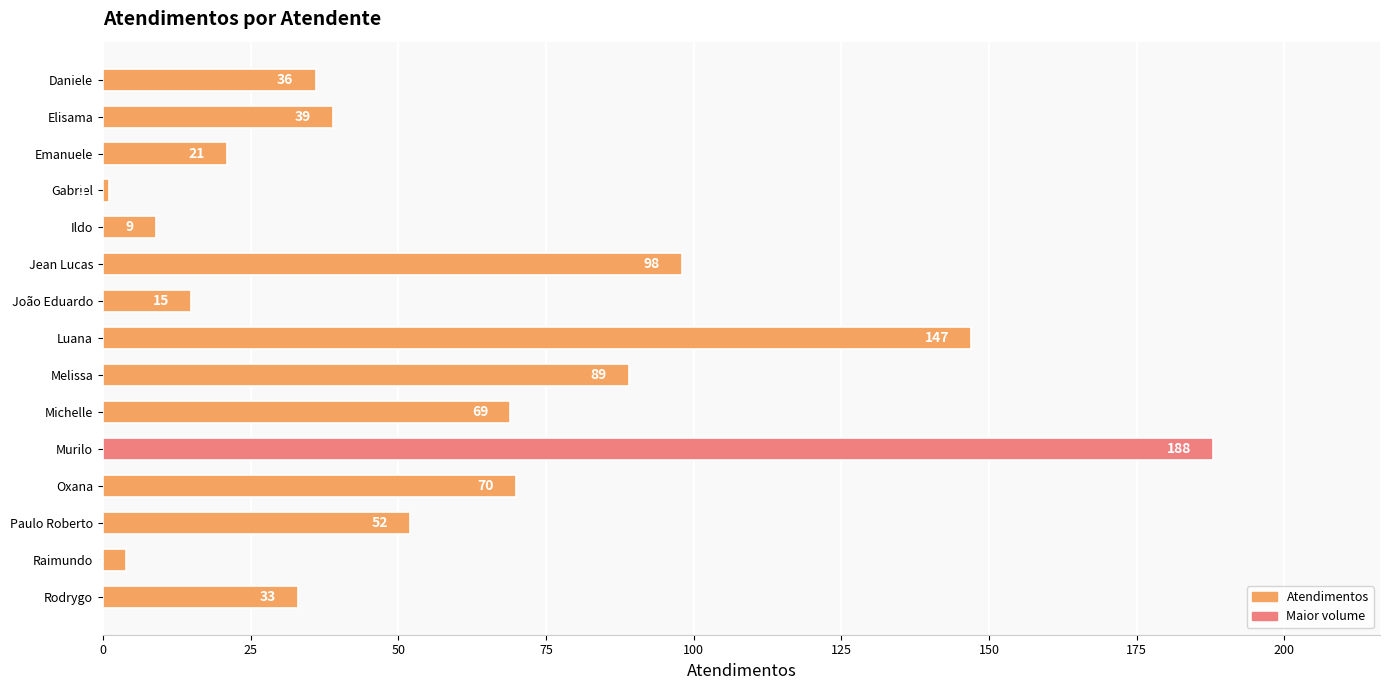

Rank the categories by value from highest to lowest.

Murilo, Luana, Jean Lucas, Melissa, Oxana, Michelle, Paulo Roberto, Elisama, Daniele, Rodrygo, Emanuele, João Eduardo, Ildo, Raimundo, Gabriel